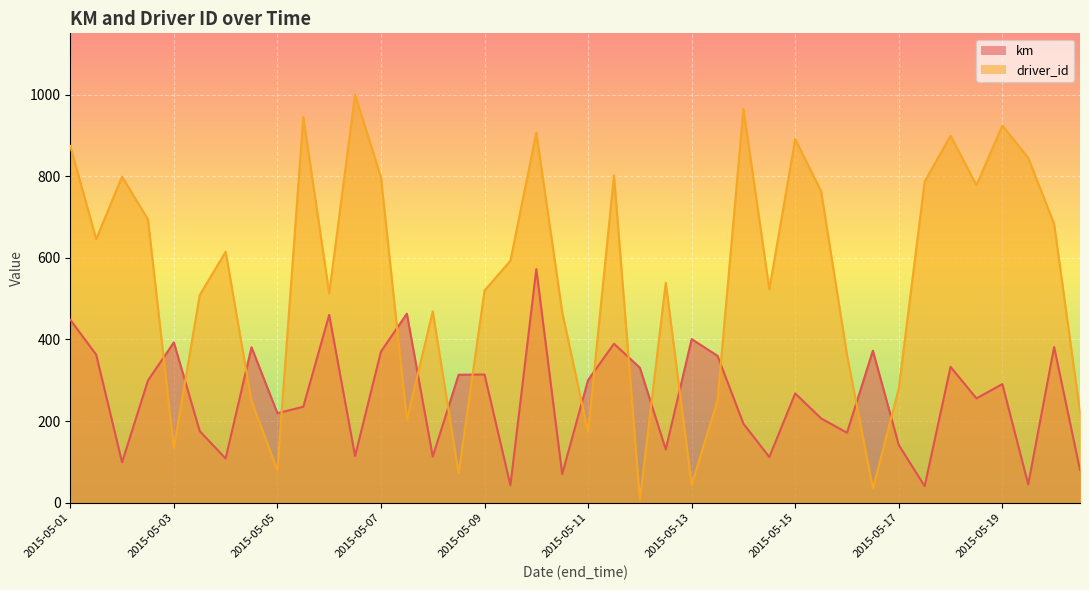

Which series has the widest spread of values?

driver_id